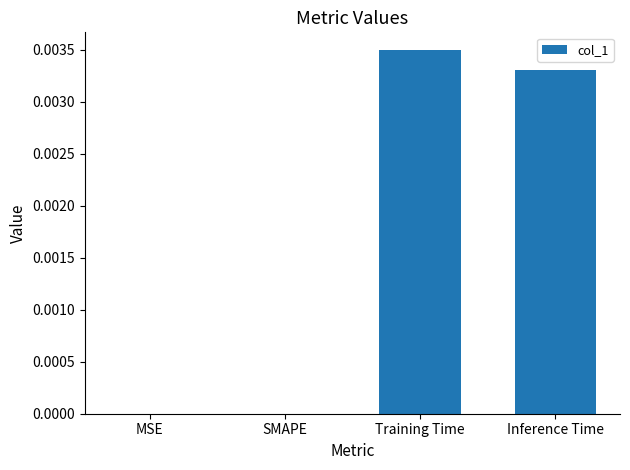

Between Training Time and Inference Time, which is larger?

Training Time